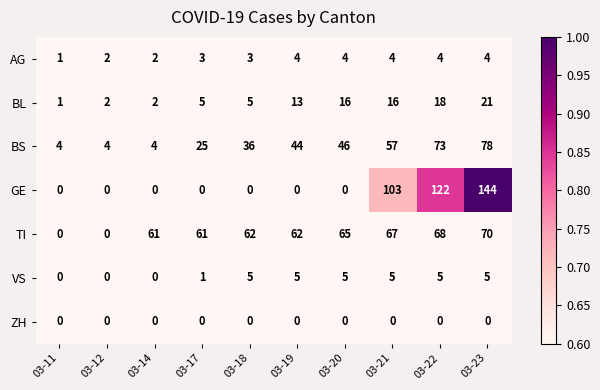

Where is GE nearest to the value 72?

03-21